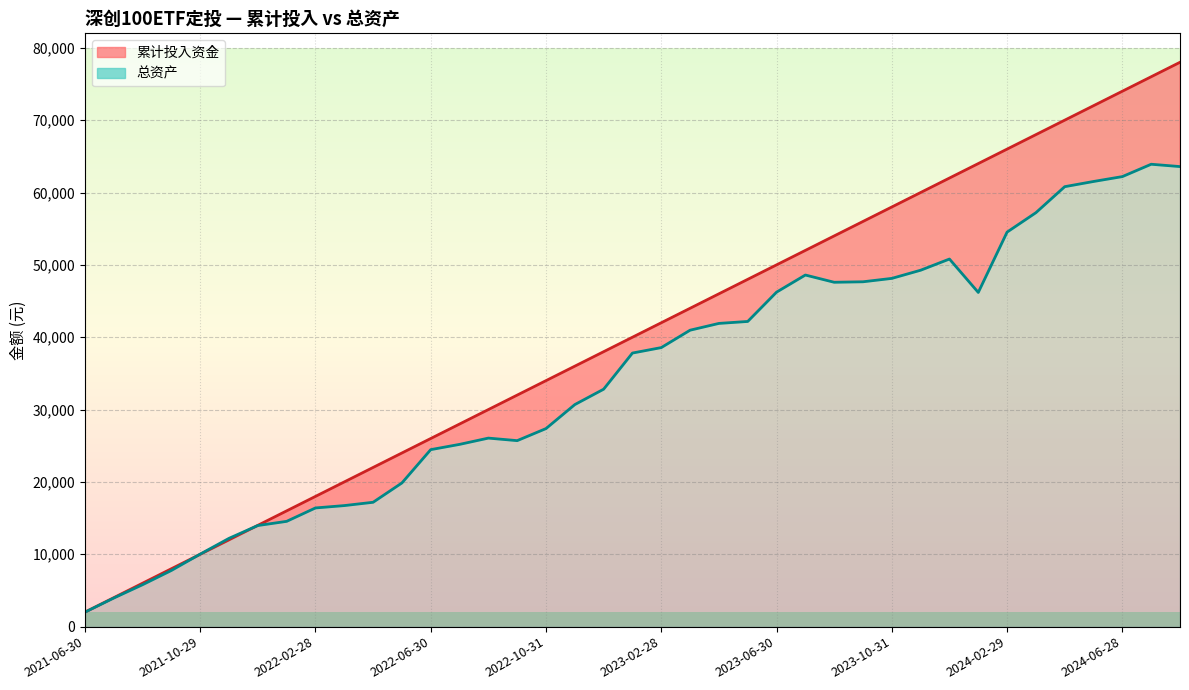

At which label does 总资产 (线) first exceed 37813?

19